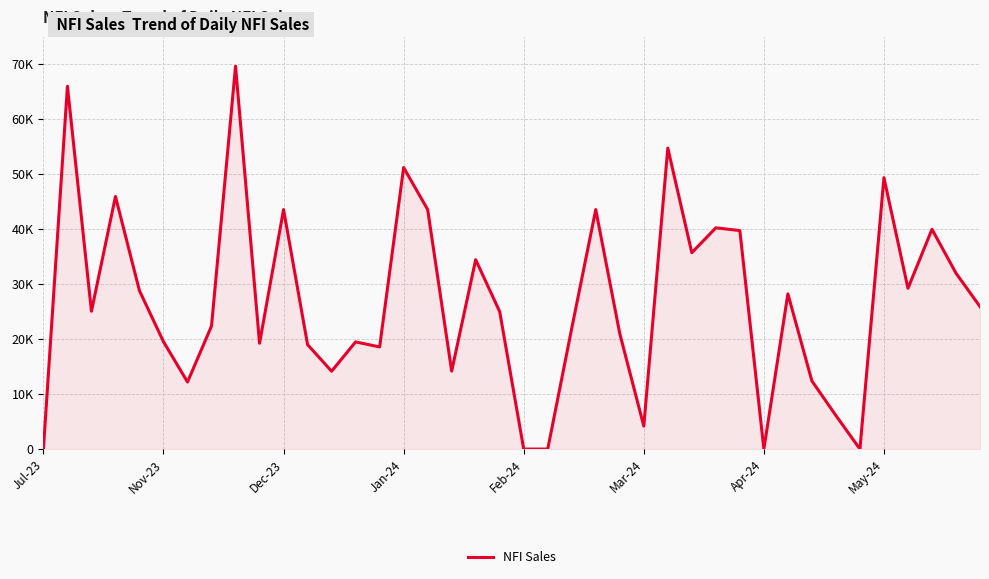

Where is the data nearest to the value 34826?

18